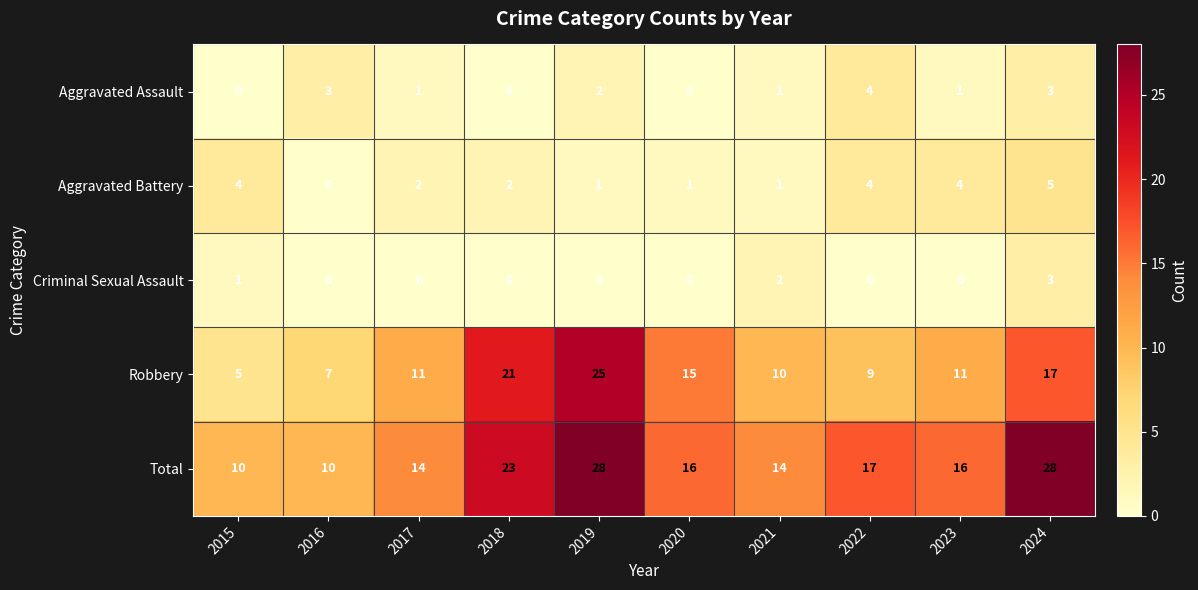

Which series changed the most between 2021 and 2023?

Aggravated Battery